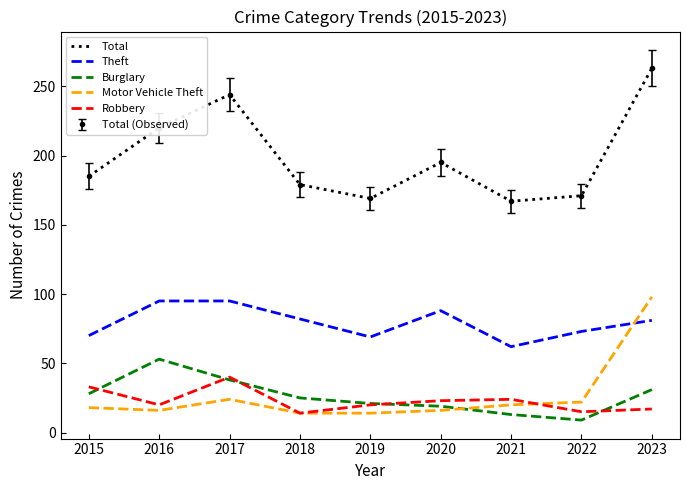

True or false: Robbery and Total cross at least once.

False